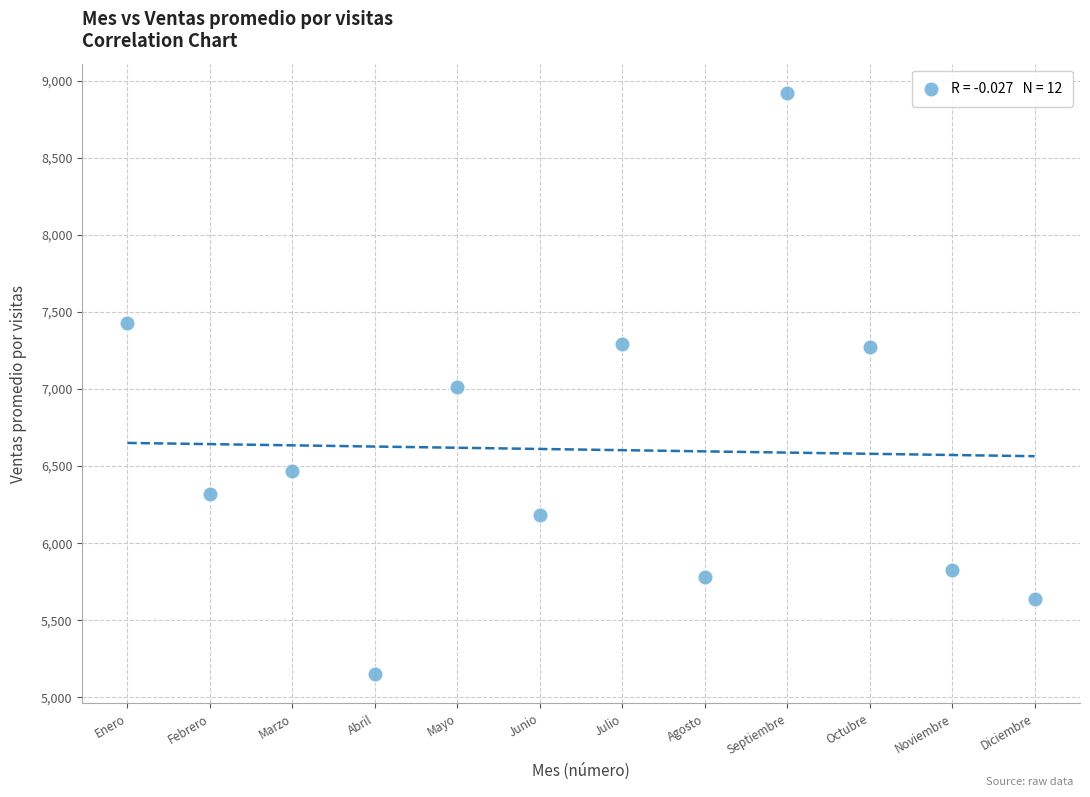

What is the range of X values (max minus min)?

11.0